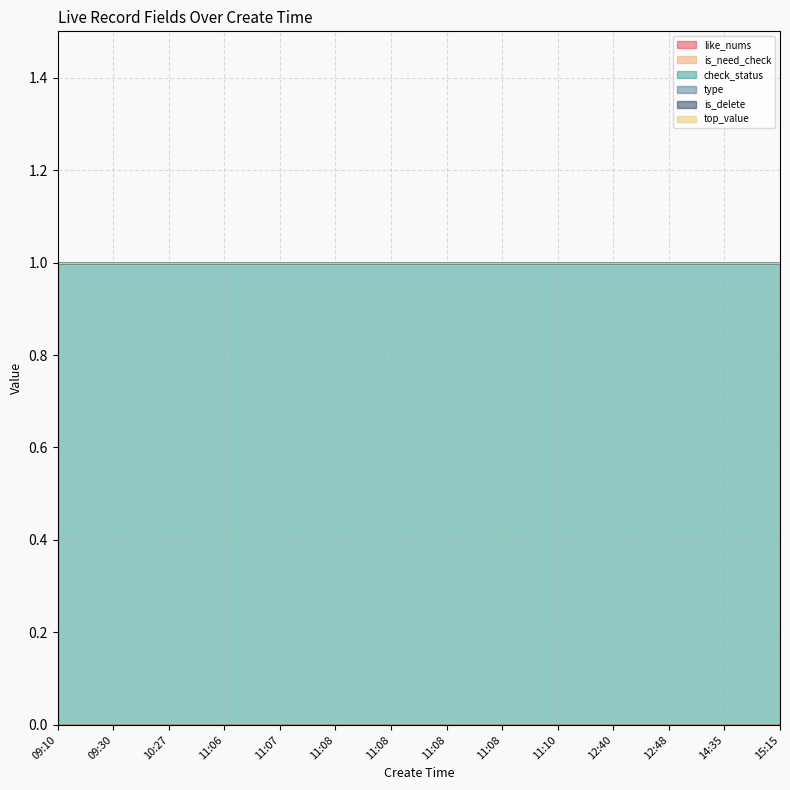

True or false: check_status has more than 2 points higher than both neighbors.

False